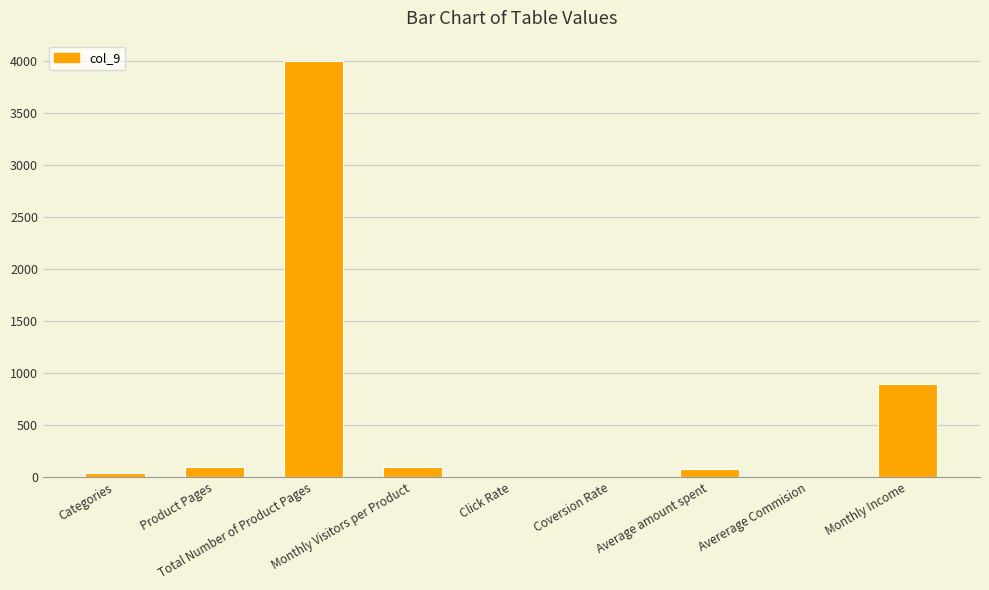

Between Monthly Income and Coversion Rate, which is larger?

Monthly Income